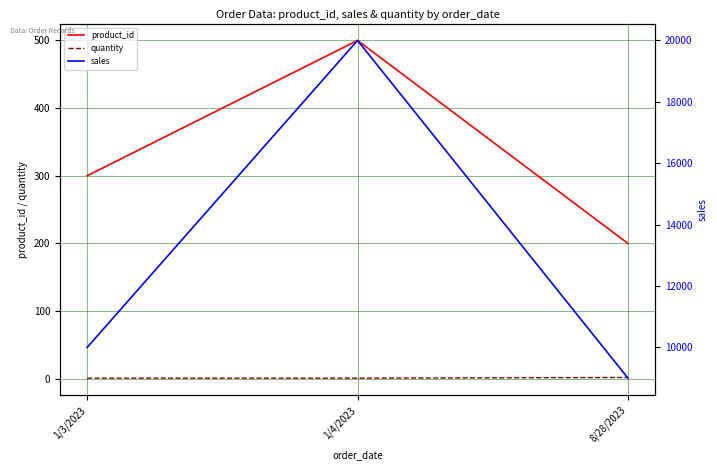

Is the value of quantity at 1/3/2023 greater than the value of sales at 8/28/2023?

No